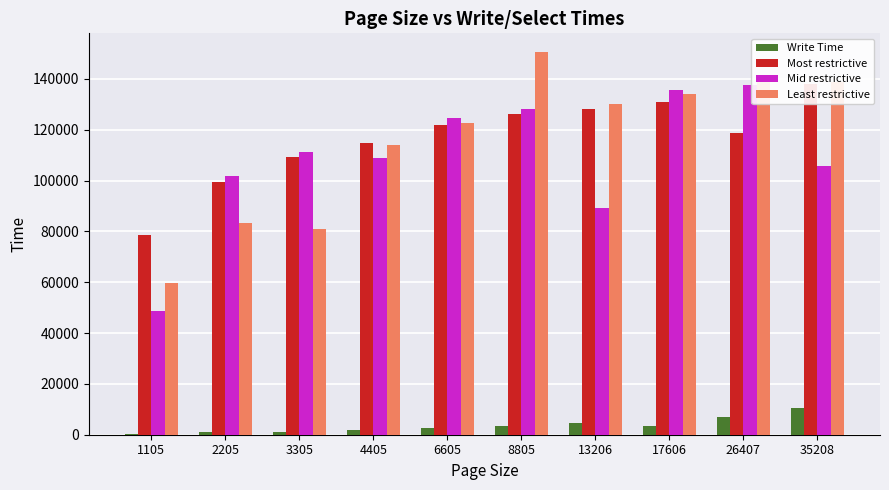

The Least restrictive series shows 59847.4 at 1105. True or false?

True